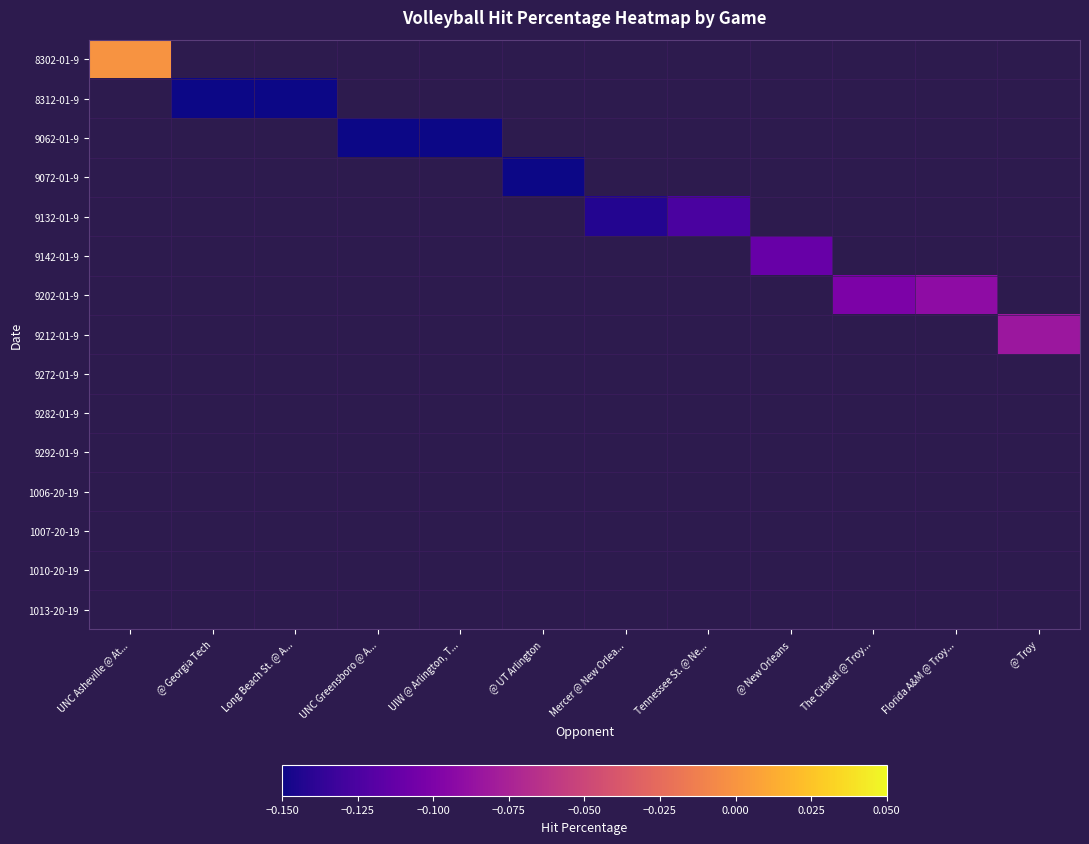

List the labels in order of 9212-01-9 value, smallest first.

UNC Asheville @ At..., @ Georgia Tech, Long Beach St. @ A..., UNC Greensboro @ A..., UIW @ Arlington, T..., @ UT Arlington, Mercer @ New Orlea..., Tennessee St. @ Ne..., @ New Orleans, The Citadel @ Troy..., Florida A&M @ Troy..., @ Troy